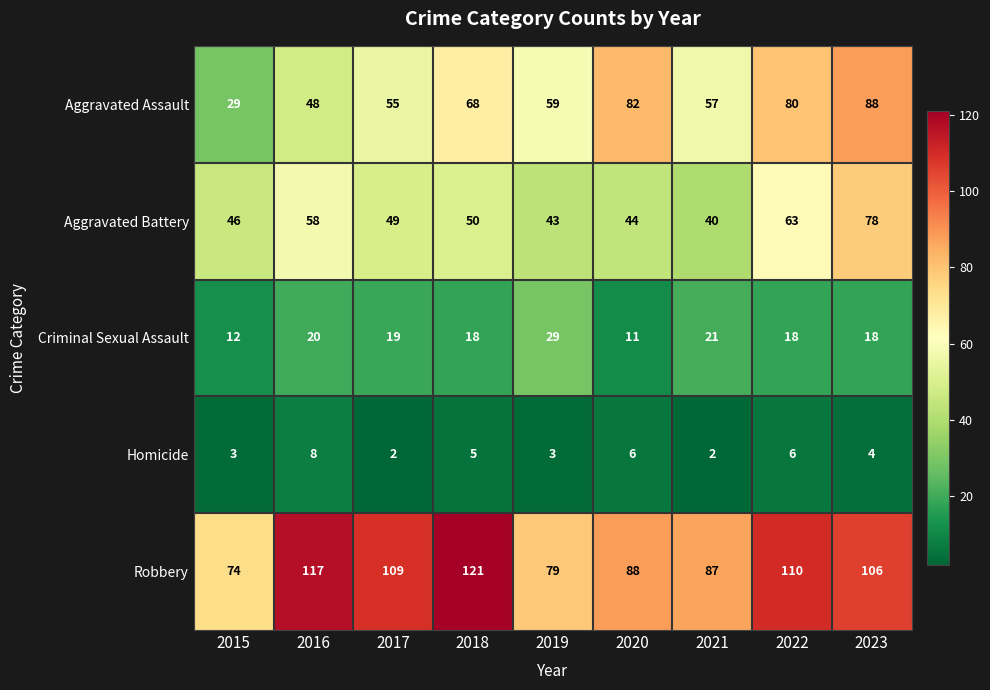

What is the sum of the Aggravated Assault values at 2017 and 2020?

137